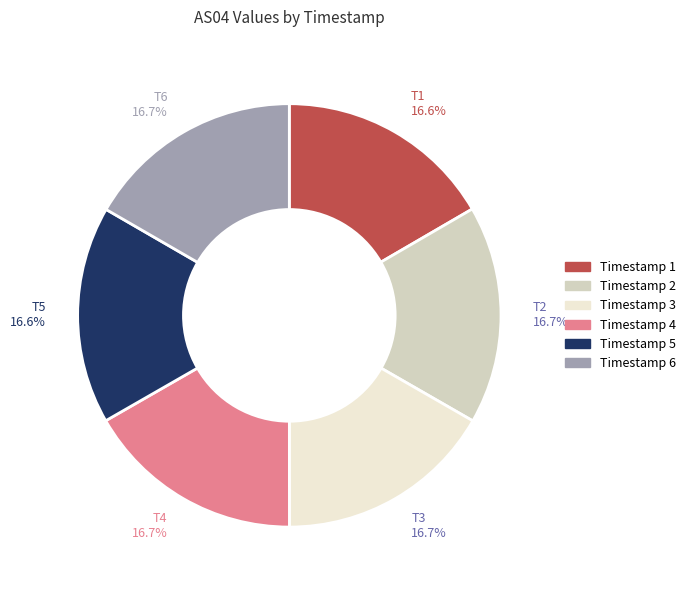

What portion of the pie excludes T1 16.6%?

83.4%